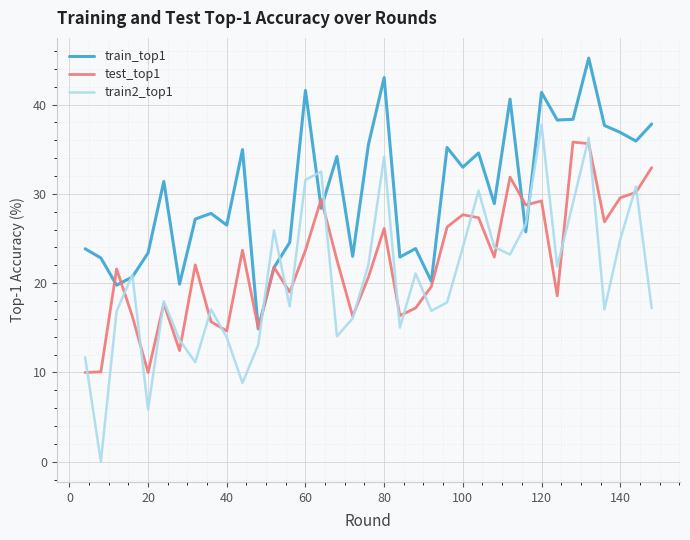

How many lines are shown in the chart?

3